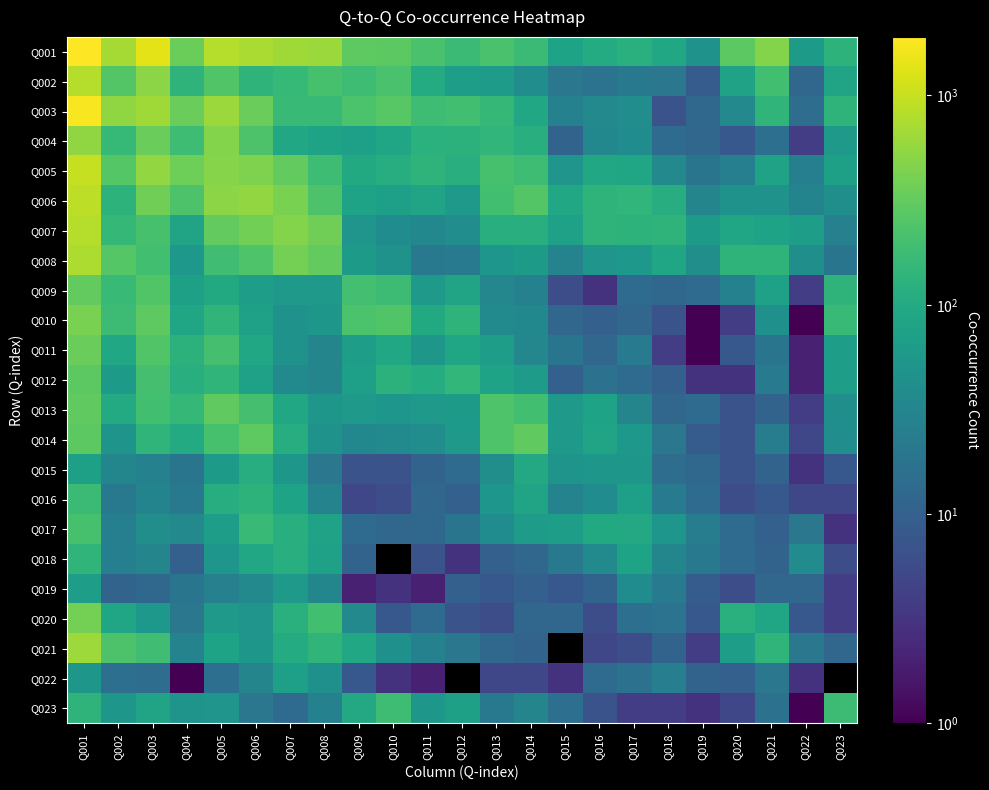

Which has a higher value, Q003 or Q018?

Q003